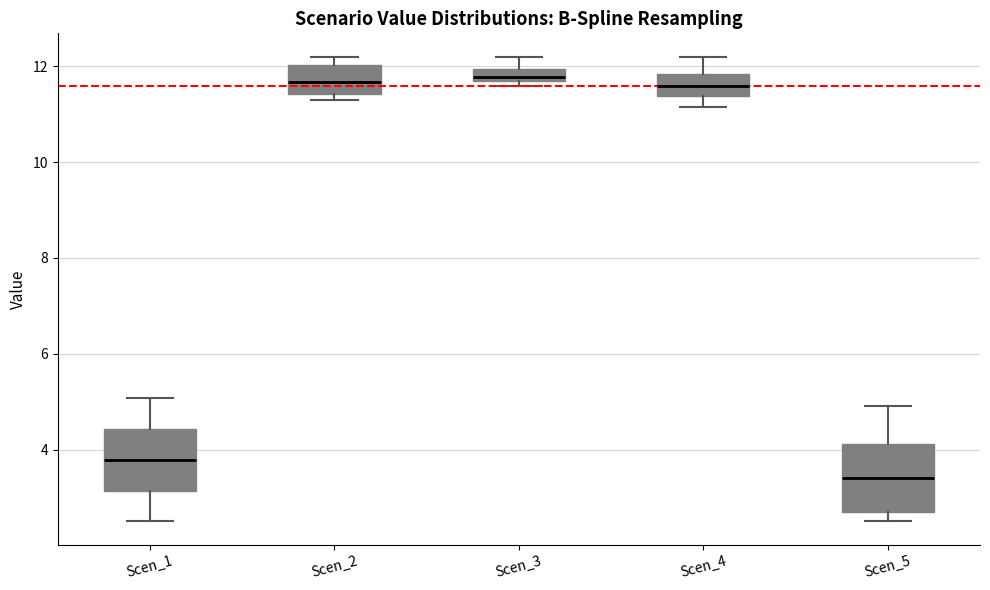

Where is the lower edge of the box for Scen_3 on the y-axis? The values are not printed on the chart, so give them approximately, as read against the axis.

11.6